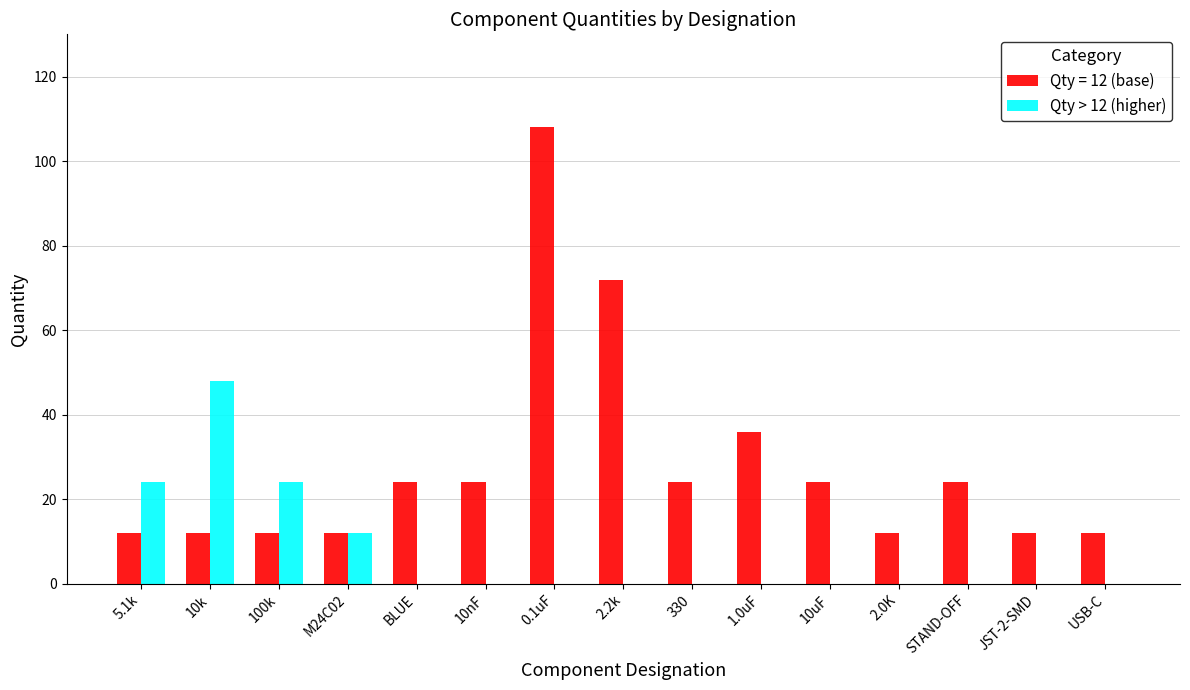

The value of Qty > 12 (higher) at 10uF is 0. True or false?

True